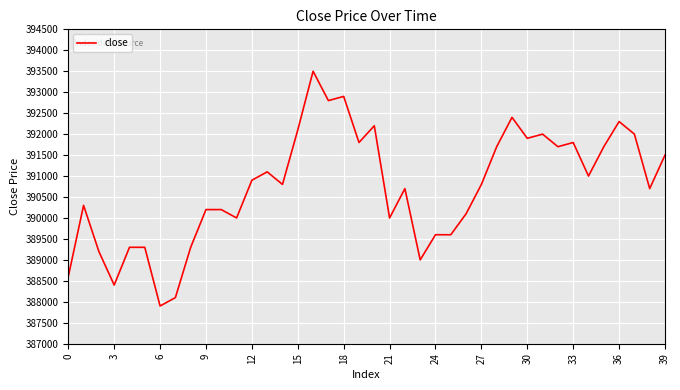

What is the difference between the maximum and minimum values?

5600